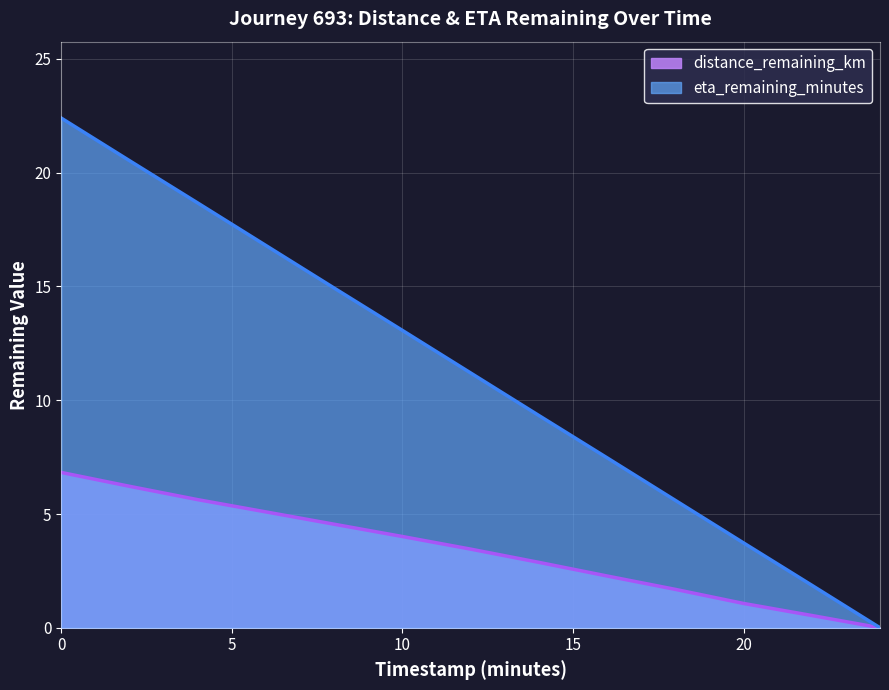

Which category has the lowest value across all series?

24.0